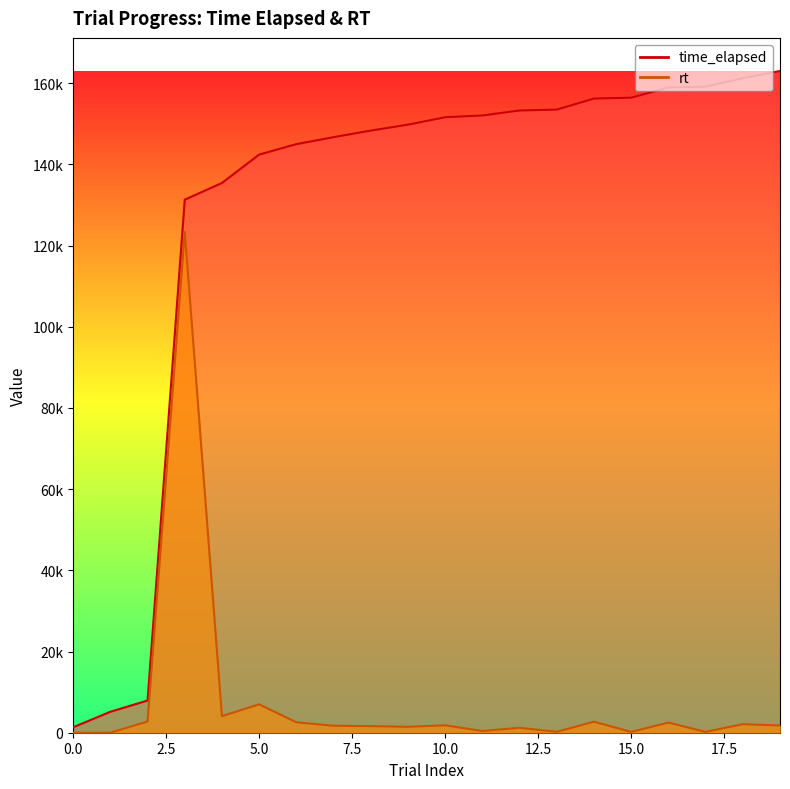

What is the value of the time_elapsed point at the 12th from the left?

152050